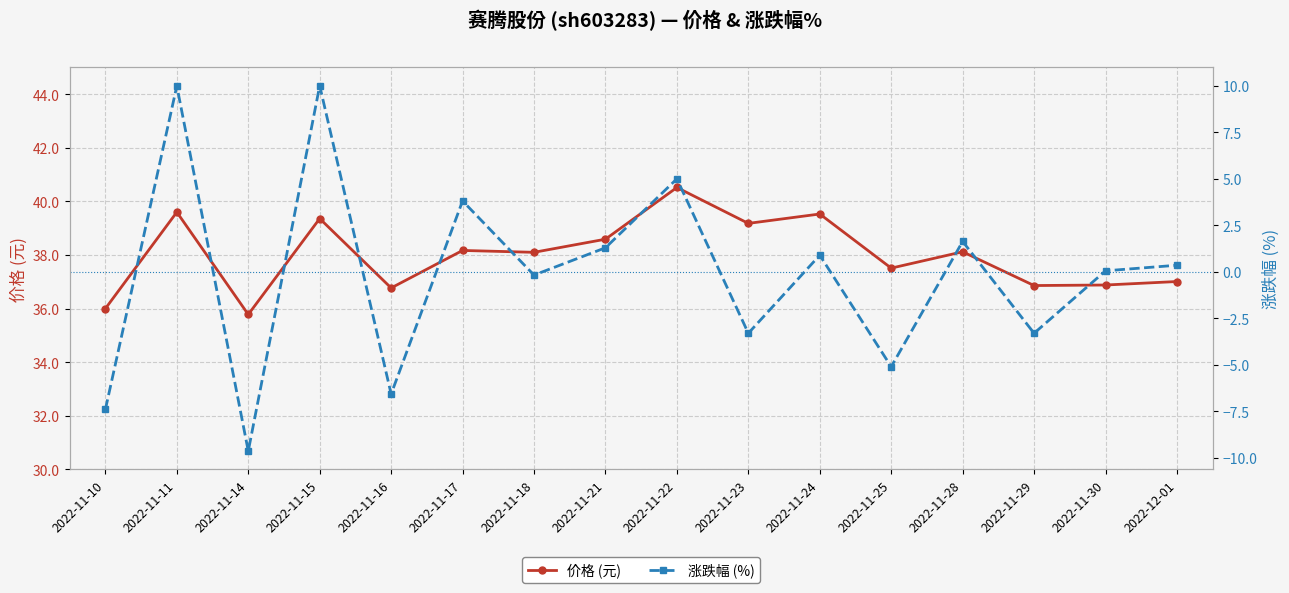

Reading left to right, transcribe all the data shown in this chart.

价格 (元): 2022-11-10=36.0	2022-11-11=39.6	2022-11-14=35.8	2022-11-15=39.4	2022-11-16=36.8	2022-11-17=38.2	2022-11-18=38.1	2022-11-21=38.6	2022-11-22=40.5	2022-11-23=39.2	2022-11-24=39.5	2022-11-25=37.5	2022-11-28=38.1	2022-11-29=36.9	2022-11-30=36.9	2022-12-01=37.0
涨跌幅 (%): 2022-11-10=-7.4	2022-11-11=10.0	2022-11-14=-9.7	2022-11-15=10.0	2022-11-16=-6.6	2022-11-17=3.8	2022-11-18=-0.2	2022-11-21=1.3	2022-11-22=5.0	2022-11-23=-3.3	2022-11-24=0.9	2022-11-25=-5.1	2022-11-28=1.6	2022-11-29=-3.3	2022-11-30=0.1	2022-12-01=0.3